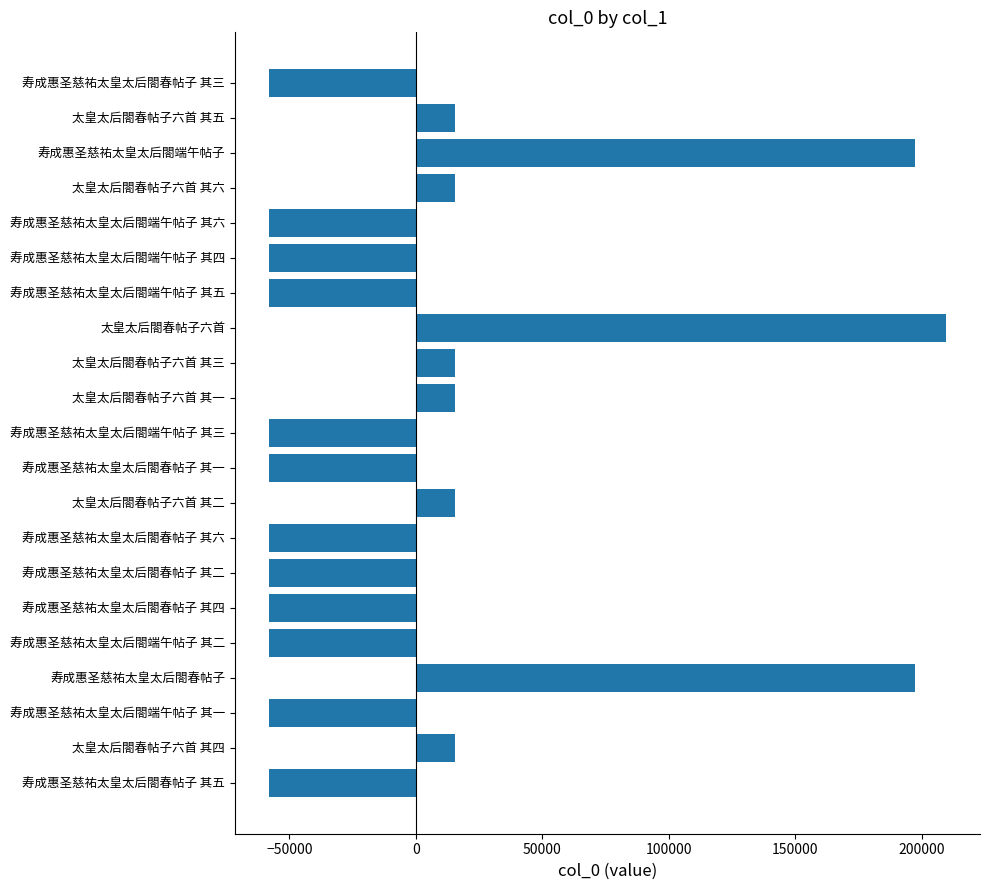

Read the value at 寿成惠圣慈祐太皇太后閤春帖子 其五.

-58079.1